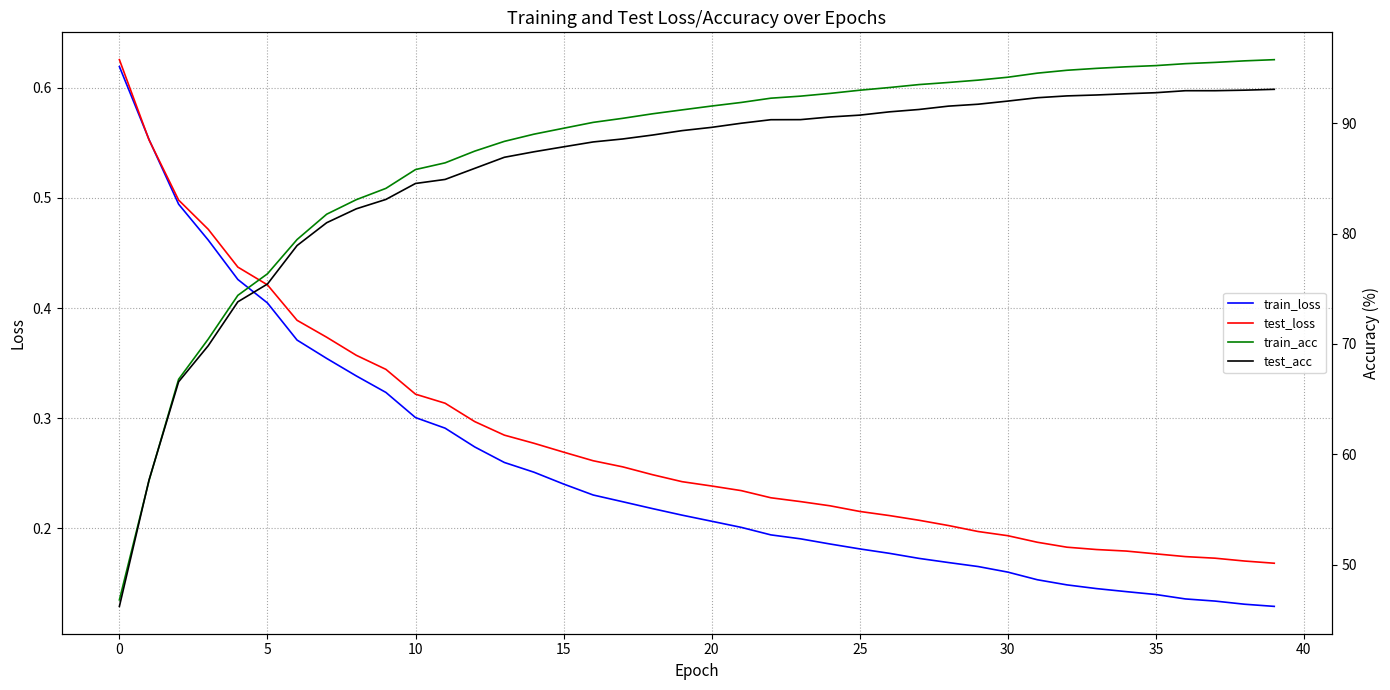

What is the average value of the train_loss series?

0.3